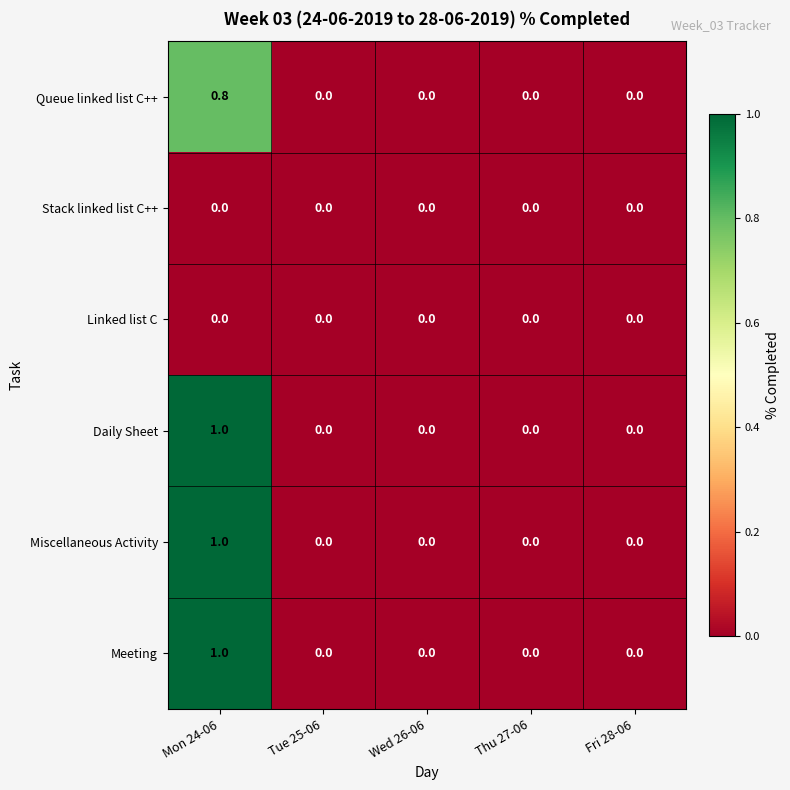

What is the greatest value displayed?

1.0